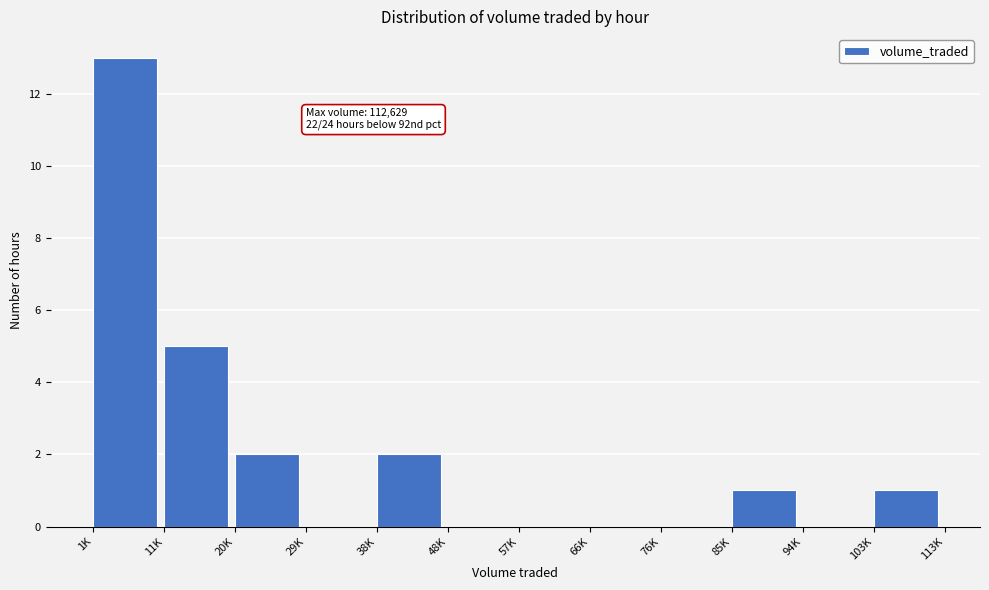

Reading left to right, extract all data points from this chart.

1K=13	11K=5	20K=2	29K=0	38K=2	48K=0	57K=0	66K=0	76K=0	85K=1	94K=0	103K=1